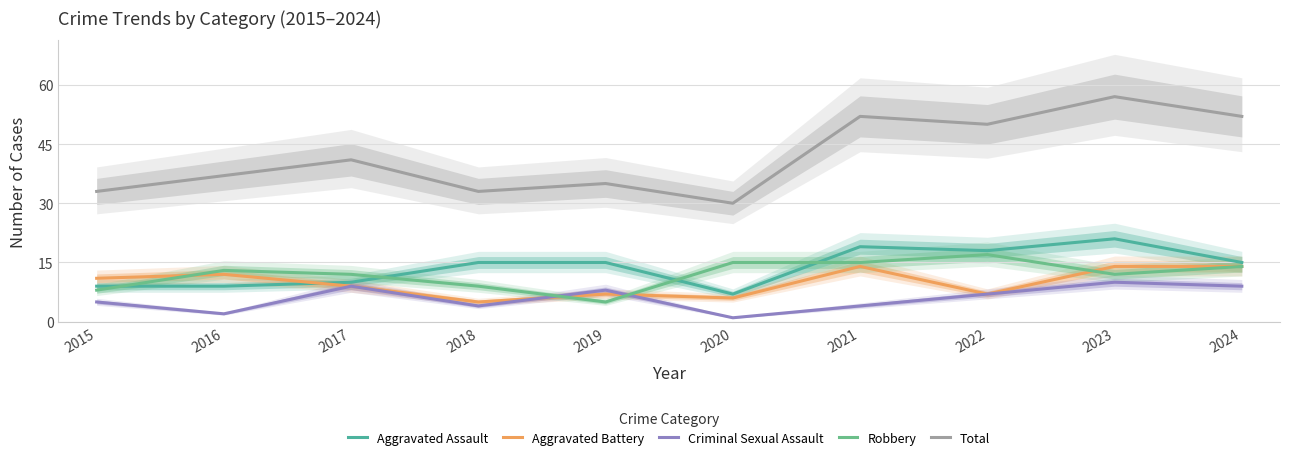

At which label is Robbery closest to 11?

2017